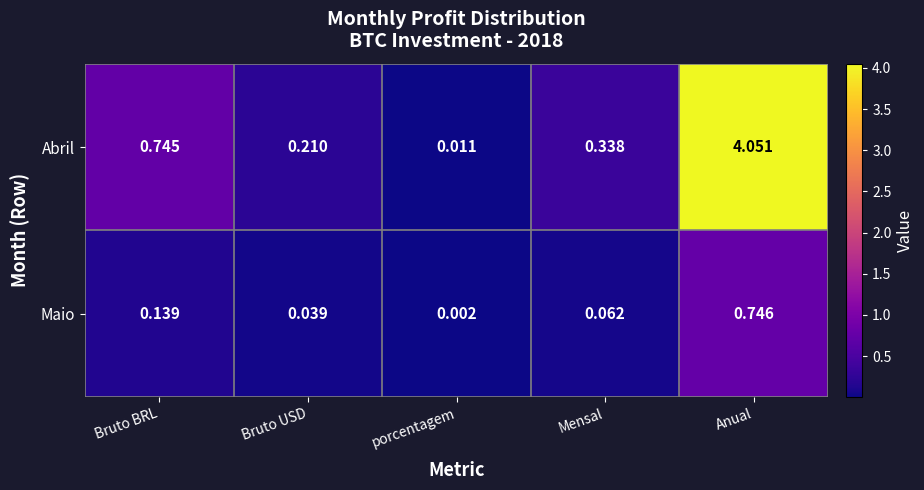

Where is Maio nearest to the value 0?

porcentagem